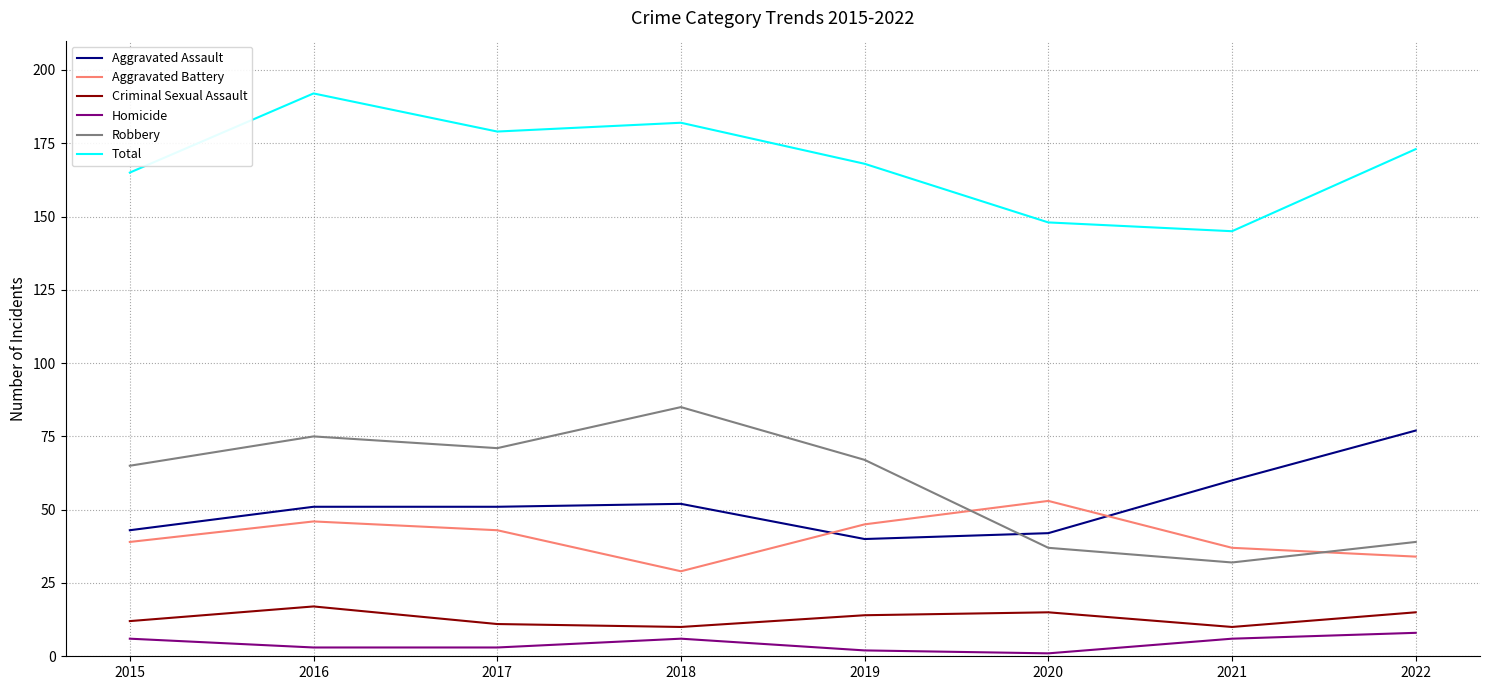

Read the Homicide value at 2015.

6